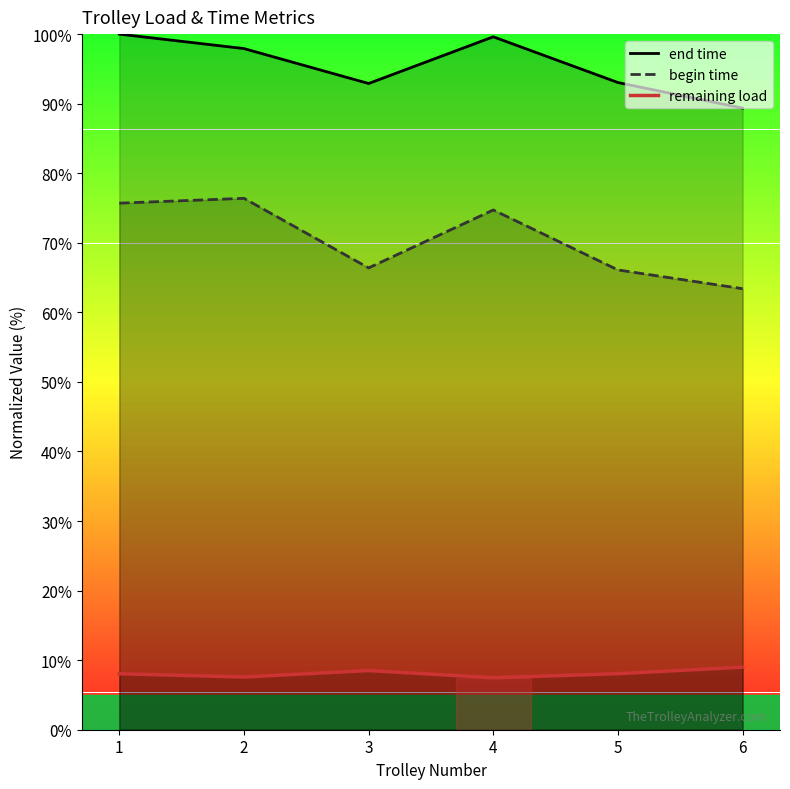

Where is the first local maximum for end time?

4